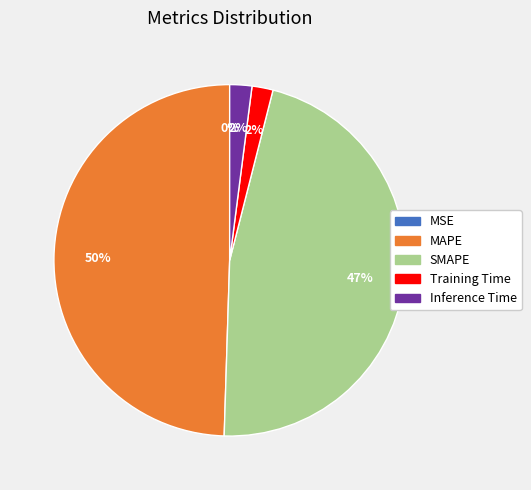

Which category has the biggest portion of the pie?

MAPE